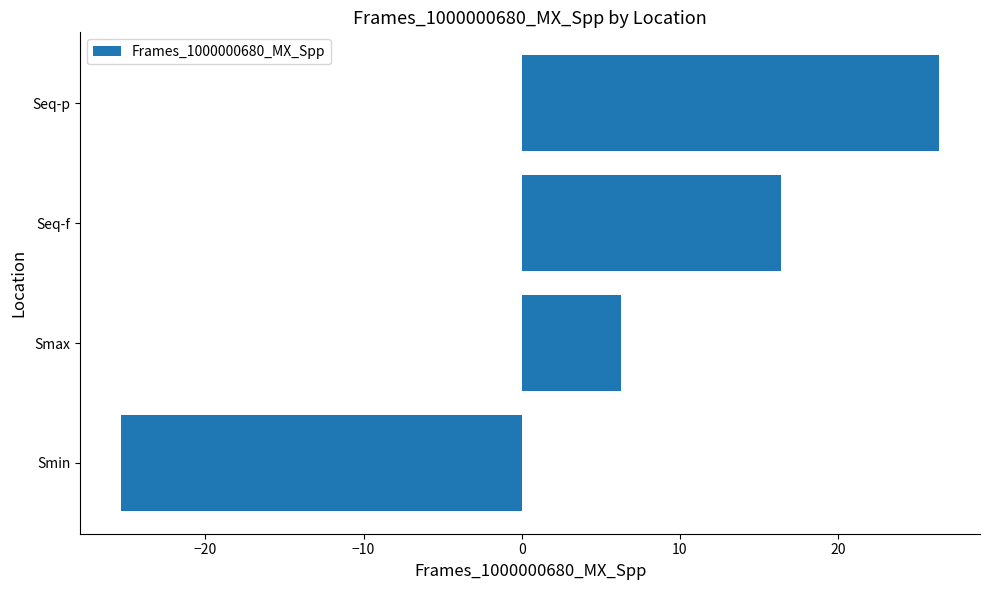

Where is the data nearest to the value 0?

Smax